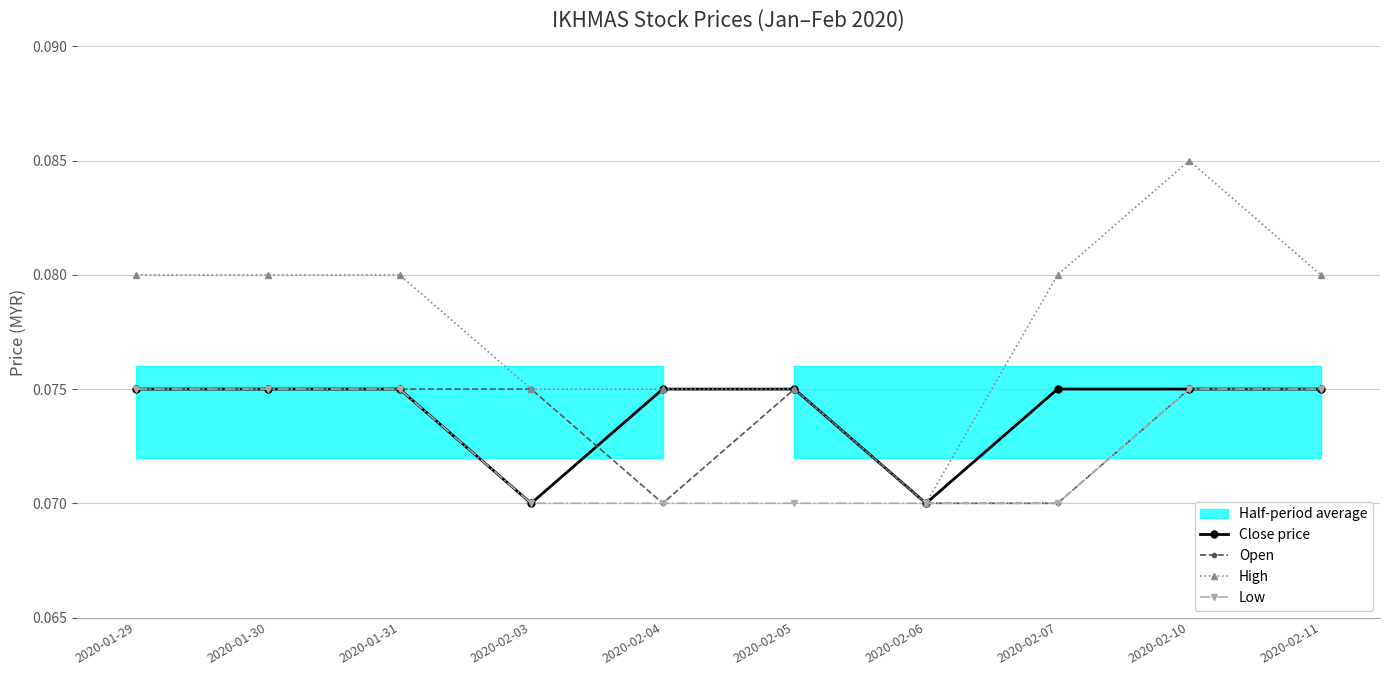

True or false: Close price and Low cross at least once.

False